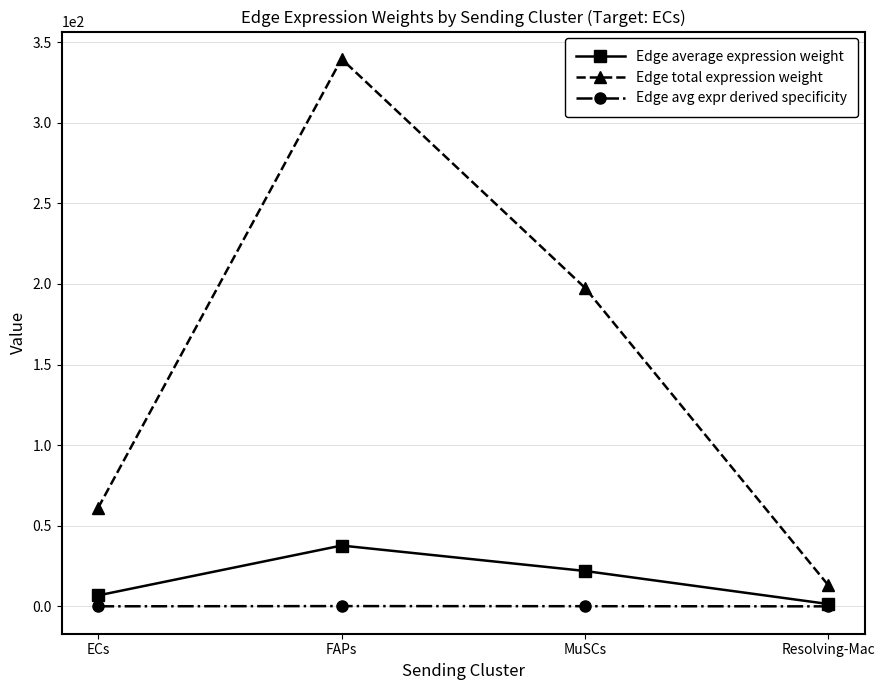

Which series has the widest spread of values?

Edge total expression weight